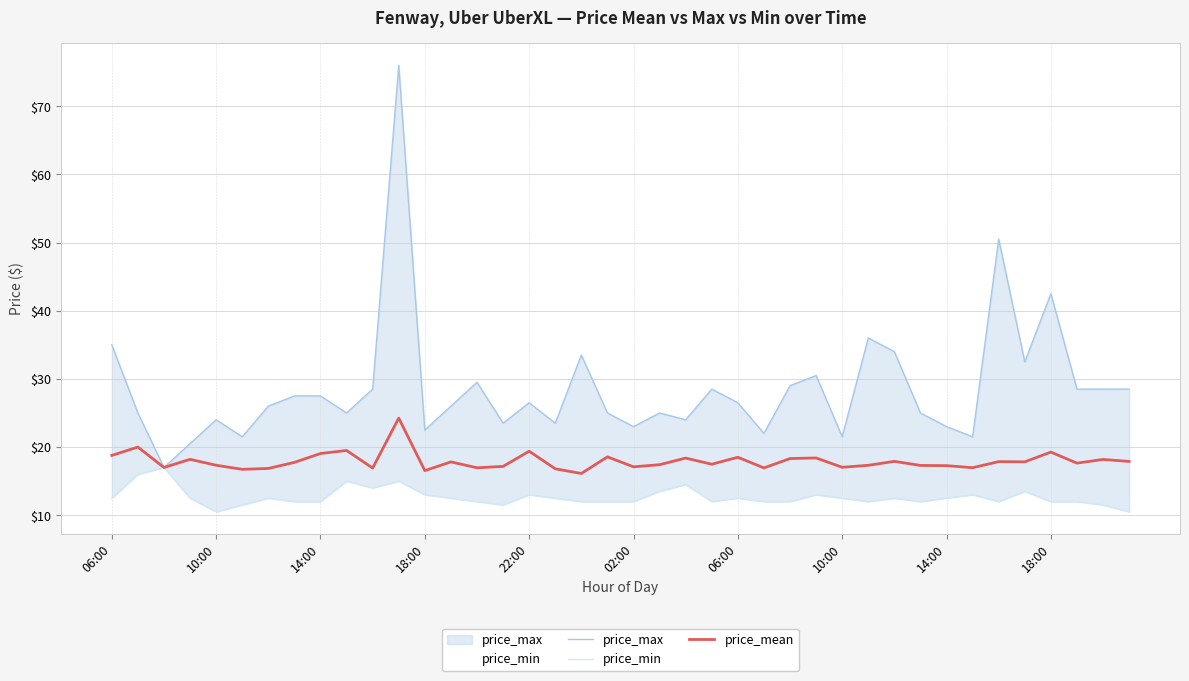

Reading right to left, what are all the values shown in this chart?

price_max: 28.5	28.5	28.5	42.5	32.5	50.5	21.5	23.0	25.0	34.0	36.0	21.5	30.5	29.0	22.0	26.5	28.5	24.0	25.0	23.0	25.0	33.5	23.5	26.5	23.5	29.5	26.0	22.5	76.0	28.5	25.0	27.5	27.5	26.0	21.5	24.0	20.5	17.0	25.0	35.0
price_min: 10.5	11.5	12.0	12.0	13.5	12.0	13.0	12.5	12.0	12.5	12.0	12.5	13.0	12.0	12.0	12.5	12.0	14.5	13.5	12.0	12.0	12.0	12.5	13.0	11.5	12.0	12.5	13.0	15.0	14.0	15.0	12.0	12.0	12.5	11.5	10.5	12.5	17.0	16.0	12.5
price_mean: 17.9	18.2	17.6	19.3	17.8	17.9	17.0	17.3	17.3	17.9	17.3	17.0	18.4	18.3	16.9	18.5	17.5	18.4	17.4	17.1	18.6	16.1	16.8	19.4	17.2	17.0	17.8	16.5	24.2	16.9	19.5	19.1	17.8	16.9	16.7	17.3	18.2	17.0	20.0	18.8